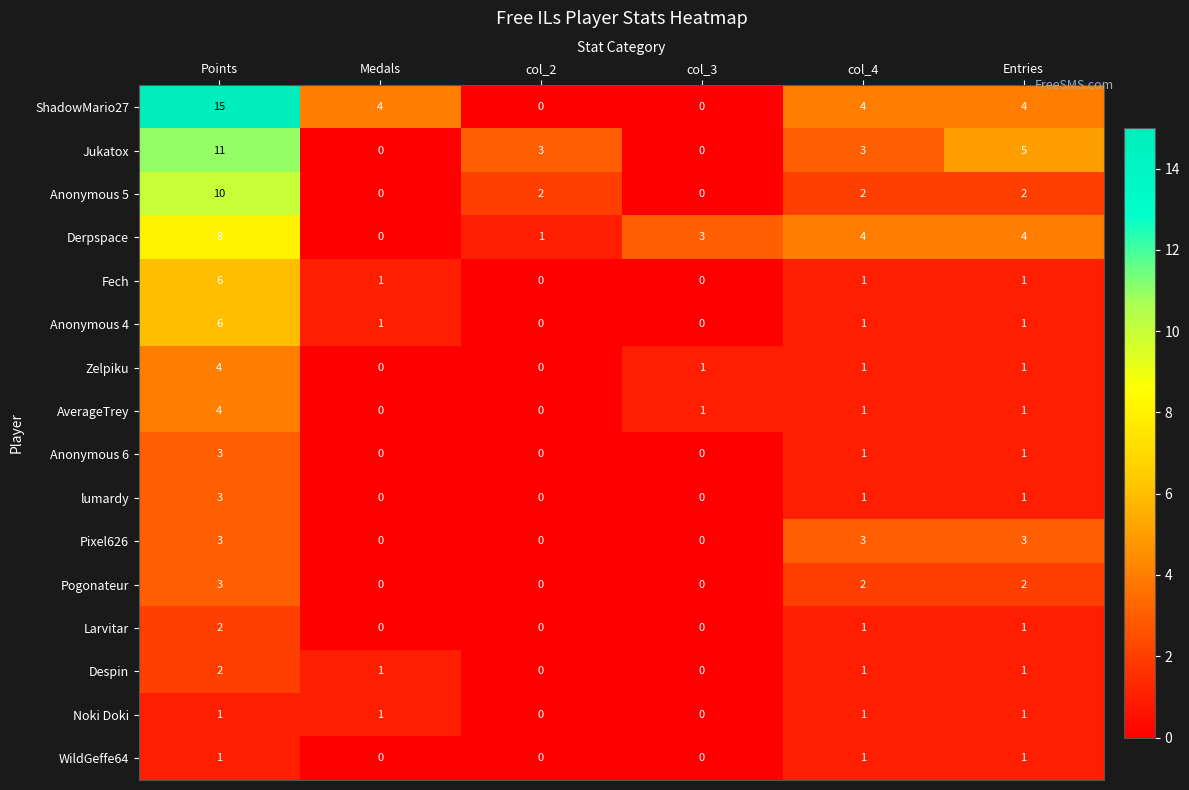

What is the difference between the highest and lowest values at Points?

14